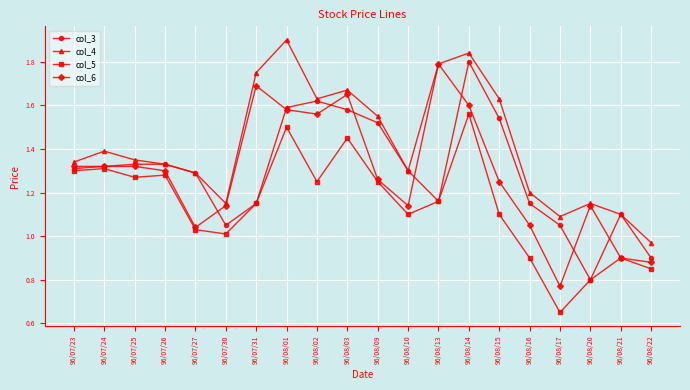

What is the label of the 13th point from the left?

96/08/13